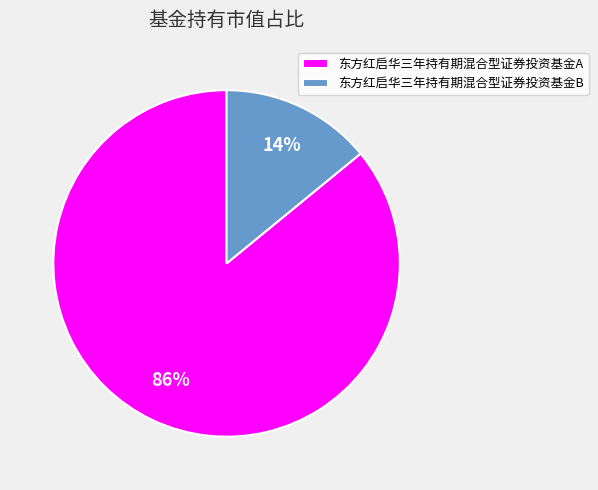

Count the number of slices in the pie.

2